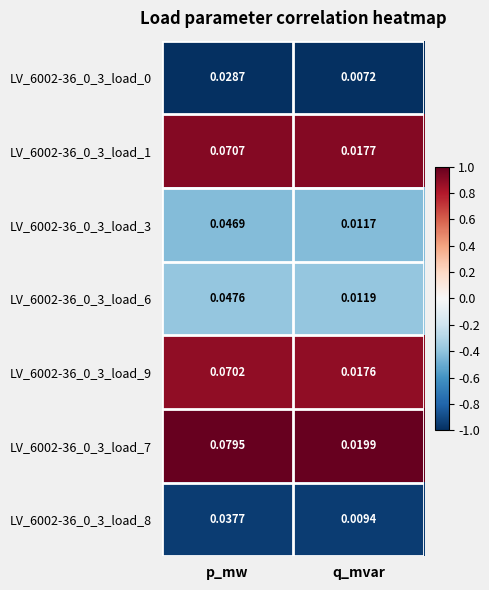

Which category has the highest value across all series?

p_mw